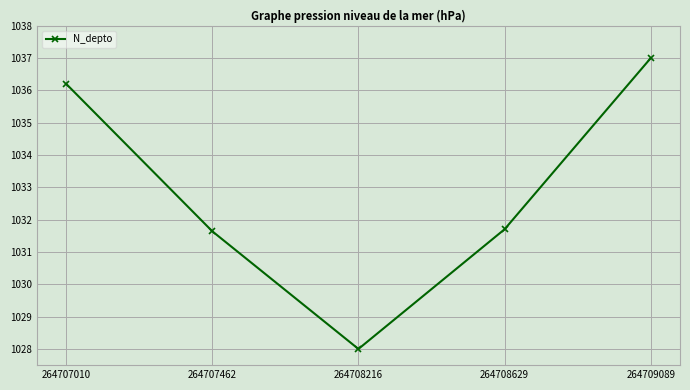

At which category does the chart reach its peak across all series?

264709089